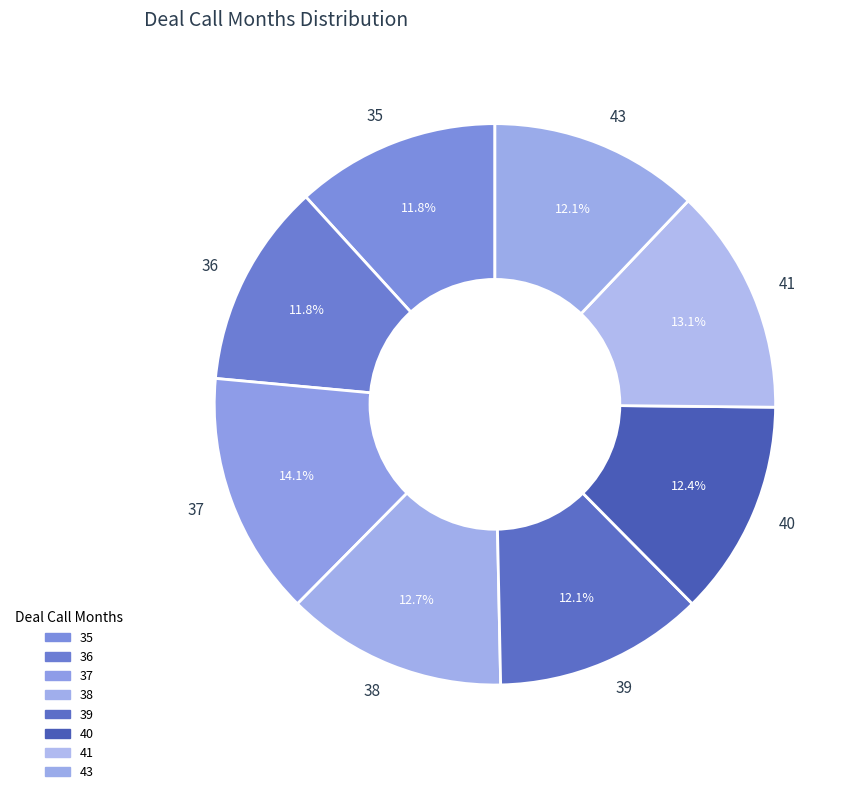

Which has a higher value, 38 or 35?

38